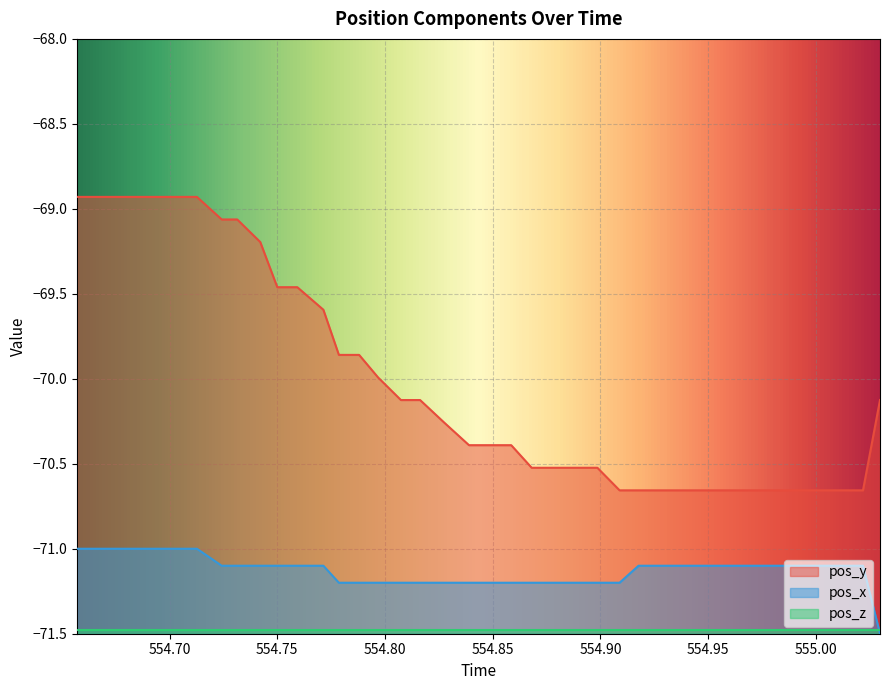

Rank the series by their maximum value, from lowest to highest.

pos_z, pos_x, pos_y